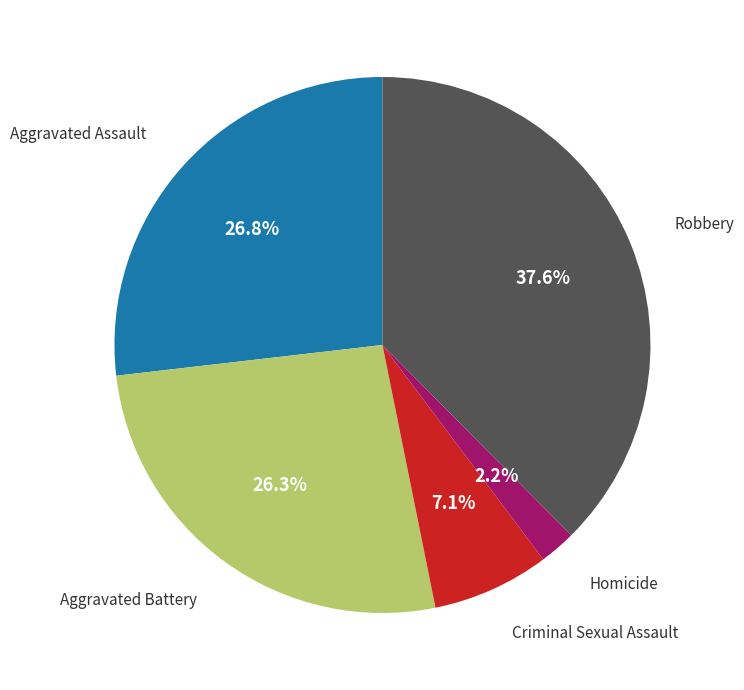

To the nearest percent, what is the average slice percentage?

20%